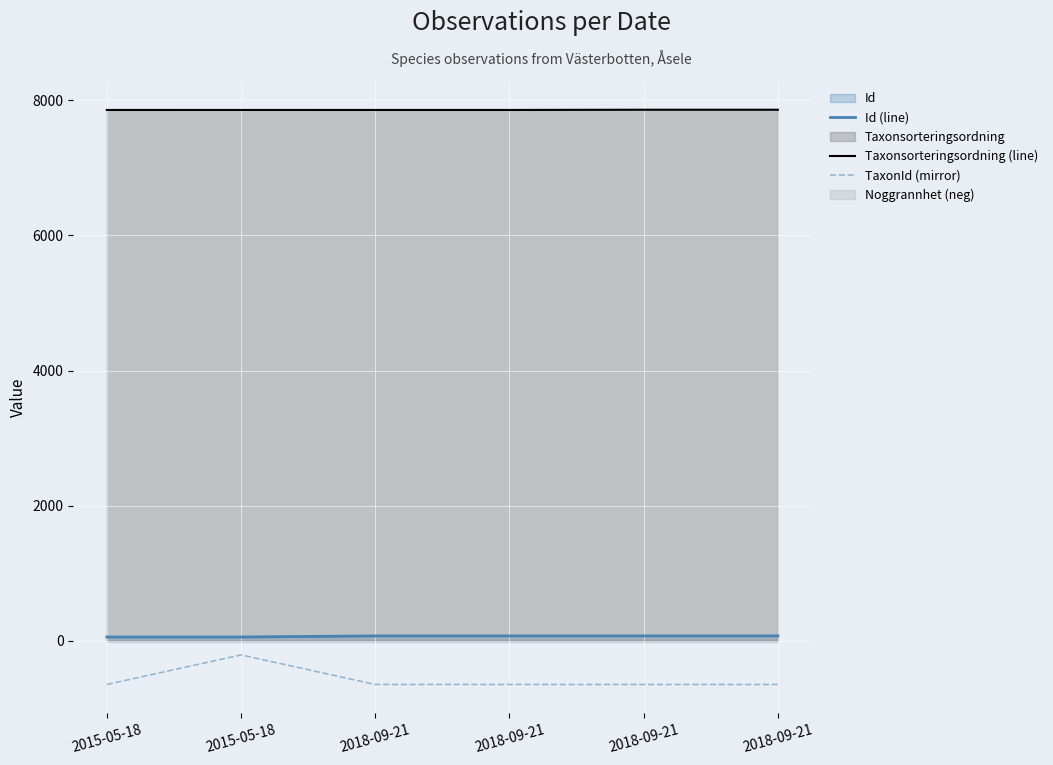

At which label is Taxonsorteringsordning (line) closest to 7858?

2015-05-18